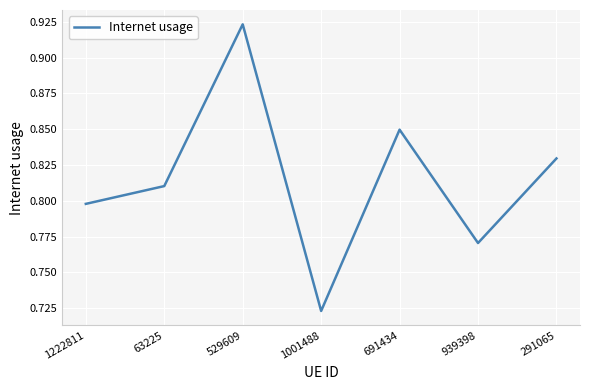

Is it true that the value at 63225 is 1.3?

False